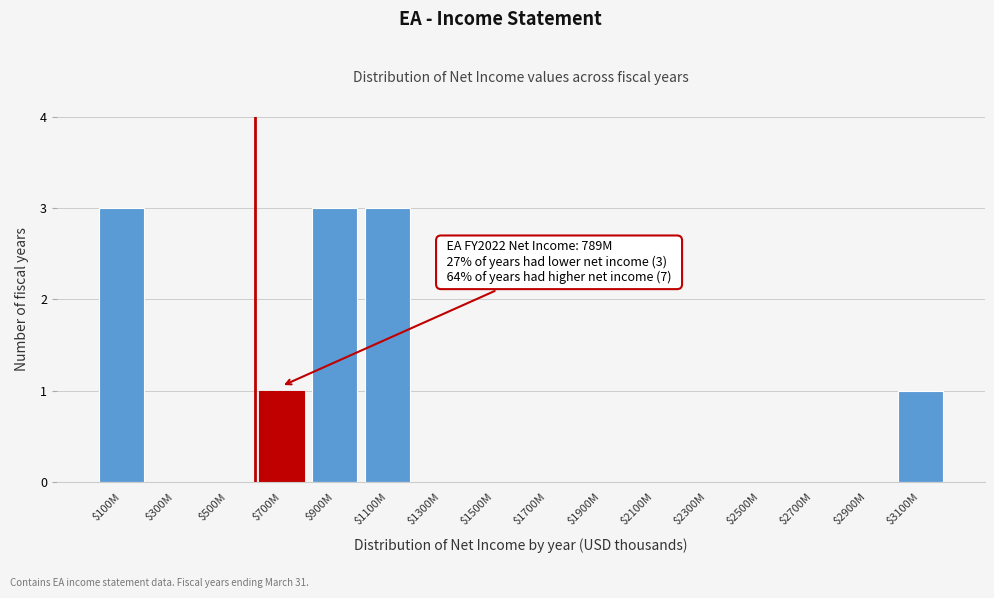

What is the greatest value displayed?

3